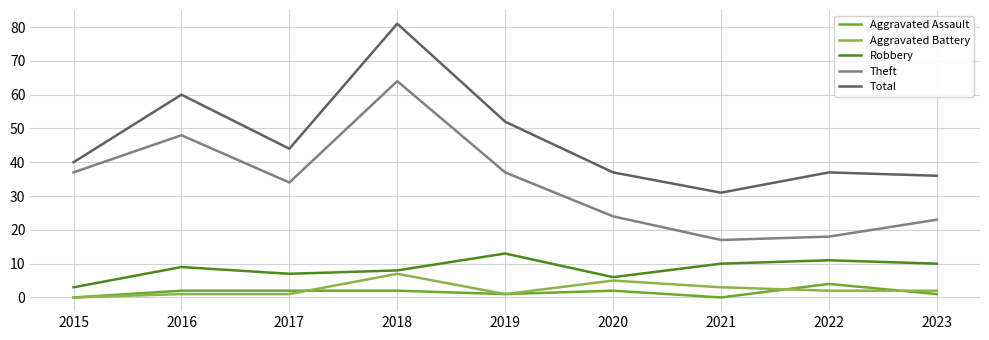

Reading left to right, what are all the values shown in this chart?

Aggravated Assault: 0	2	2	2	1	2	0	4	1
Aggravated Battery: 0	1	1	7	1	5	3	2	2
Robbery: 3	9	7	8	13	6	10	11	10
Theft: 37	48	34	64	37	24	17	18	23
Total: 40	60	44	81	52	37	31	37	36